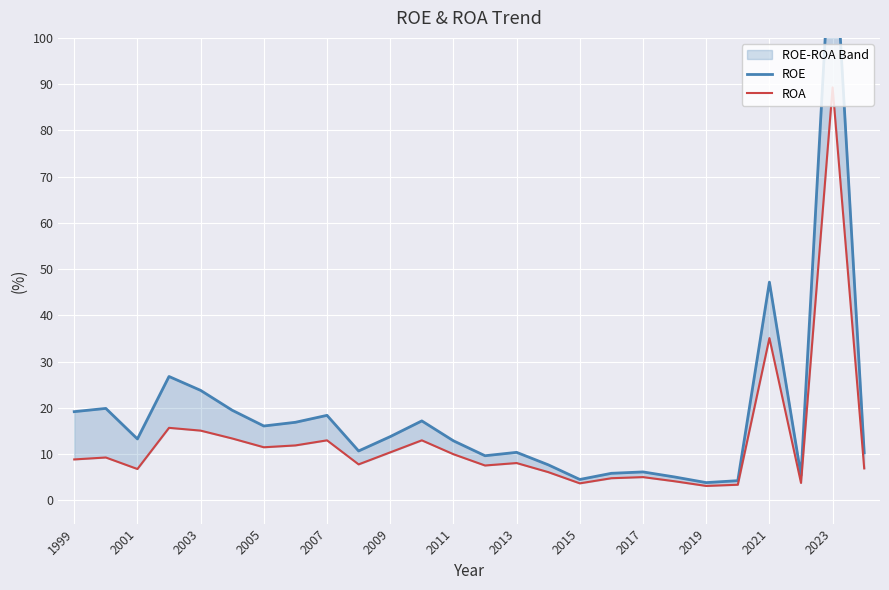

True or false: ROE and ROA intersect in this chart.

False